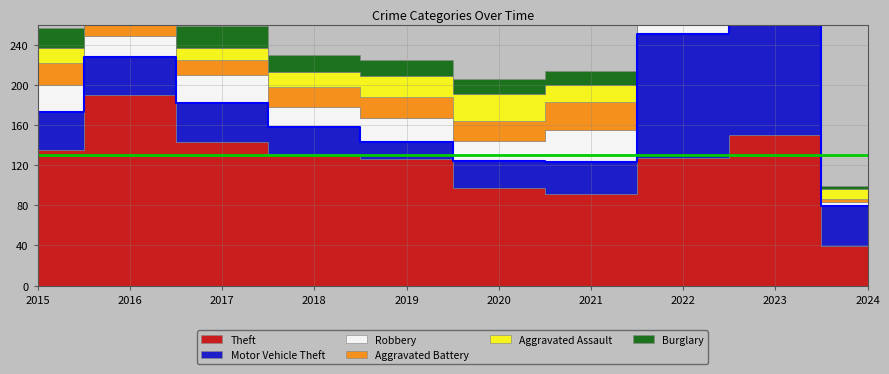

How many data points does each series have?

10